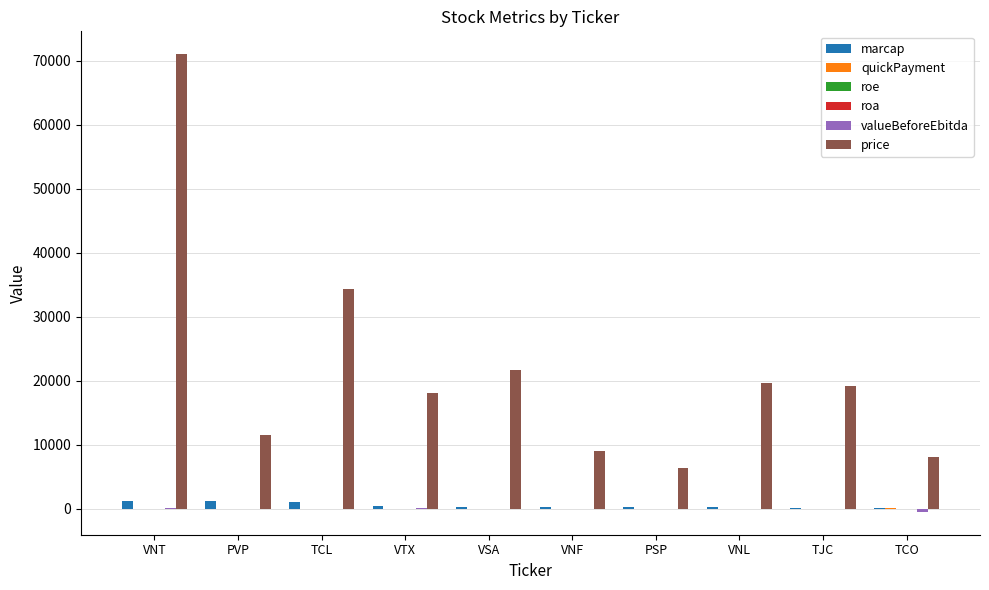

Is it true that price equals 21700.0 at VSA?

True